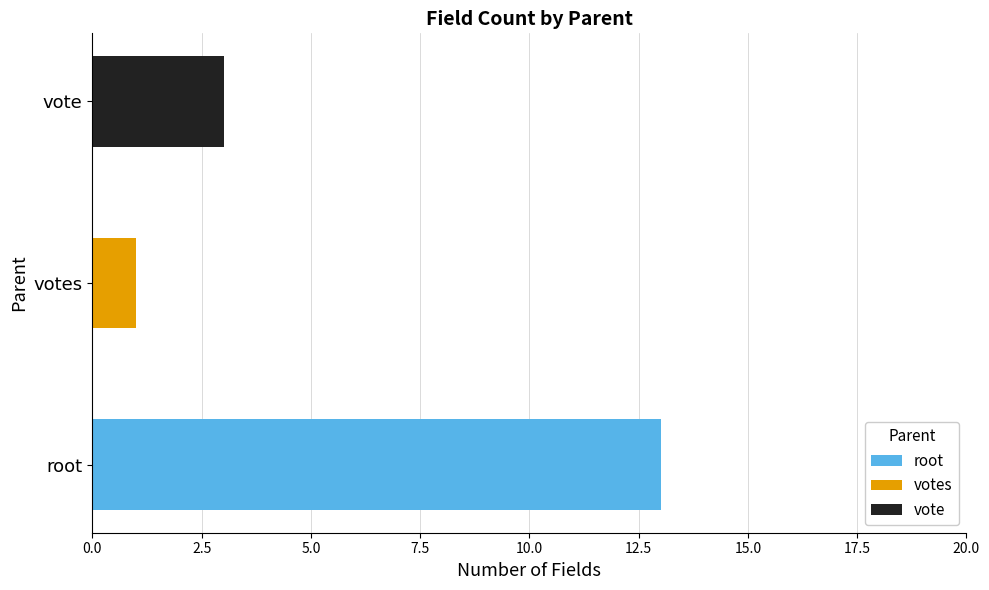

Is it true that root equals 13 at root?

True